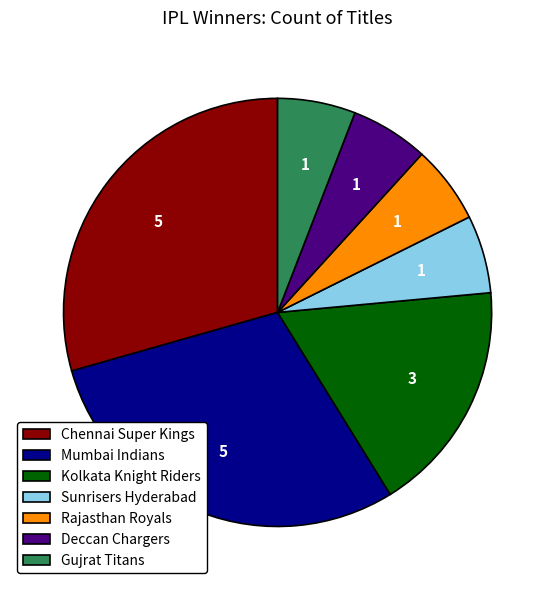

Combined, do Deccan Chargers and Kolkata Knight Riders account for over 50%?

No